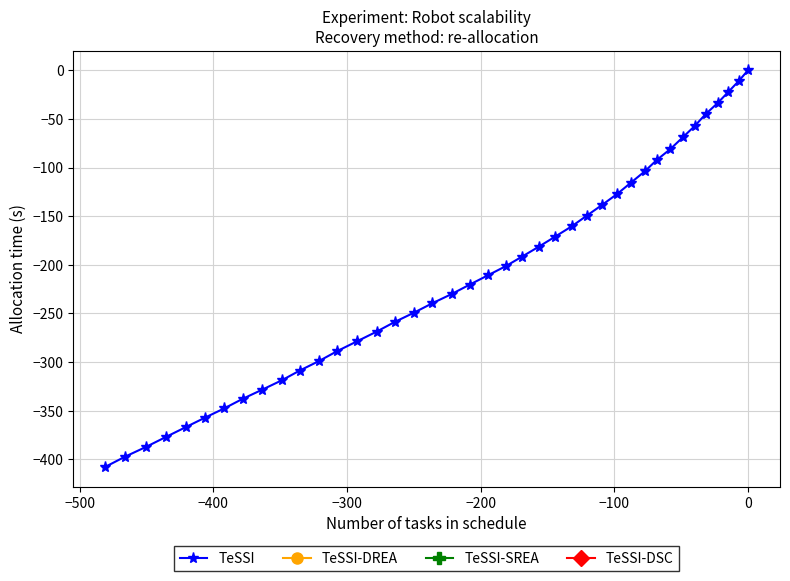

What is the difference between the second highest and second lowest values?

386.4